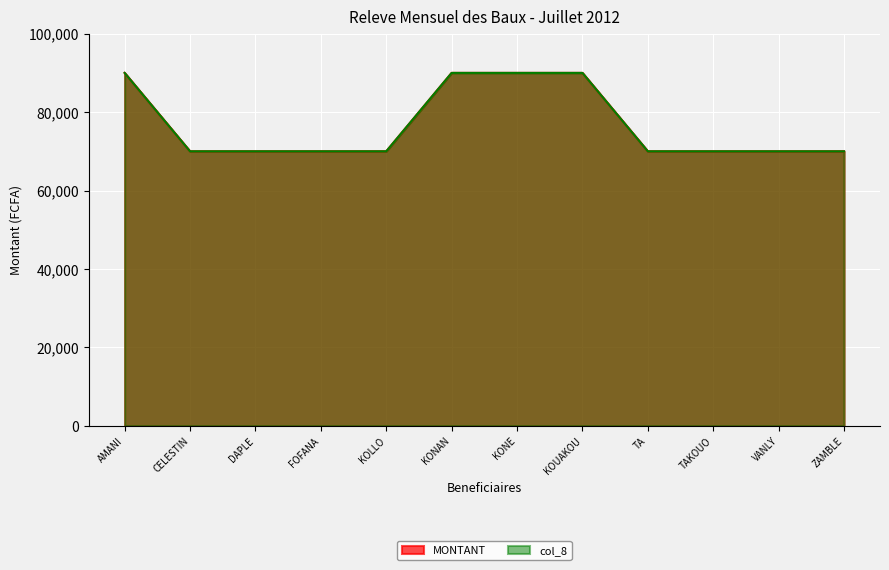

Which series has the largest range (max minus min)?

MONTANT